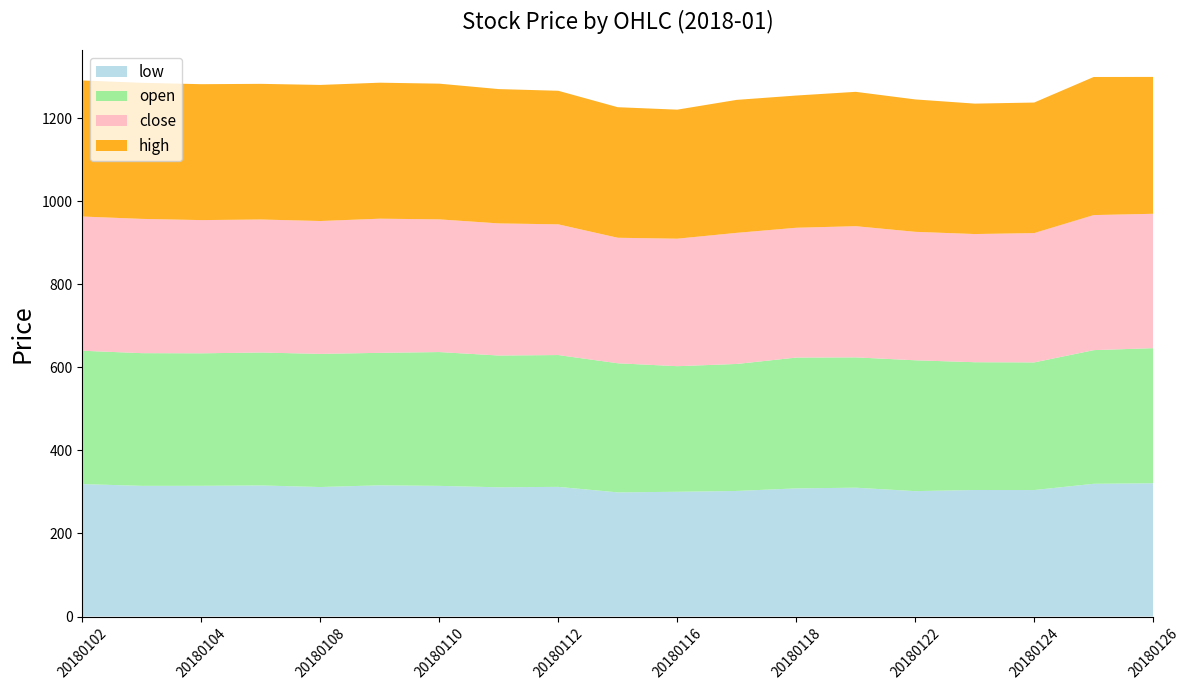

Reading left to right, extract all data points from this chart.

open: 321.1	319.5	319.0	320.1	320.6	319.0	322.2	317.3	317.4	310.9	302.4	305.8	315.0	313.8	315.1	307.7	307.4	321.9	325.3
high: 327.6	327.6	327.3	326.6	327.7	327.5	326.8	323.4	321.6	314.4	310.7	320.2	318.4	323.5	318.8	314.1	314.3	332.5	329.6
close: 323.1	323.2	320.7	320.2	319.9	322.9	319.4	318.1	314.7	302.2	307.0	315.7	312.5	315.9	309.3	308.6	311.4	325.2	323.5
low: 318.9	314.7	314.8	315.6	311.8	316.0	314.6	311.2	312.2	298.9	300.4	302.4	308.6	310.2	301.9	304.7	304.6	319.6	320.9